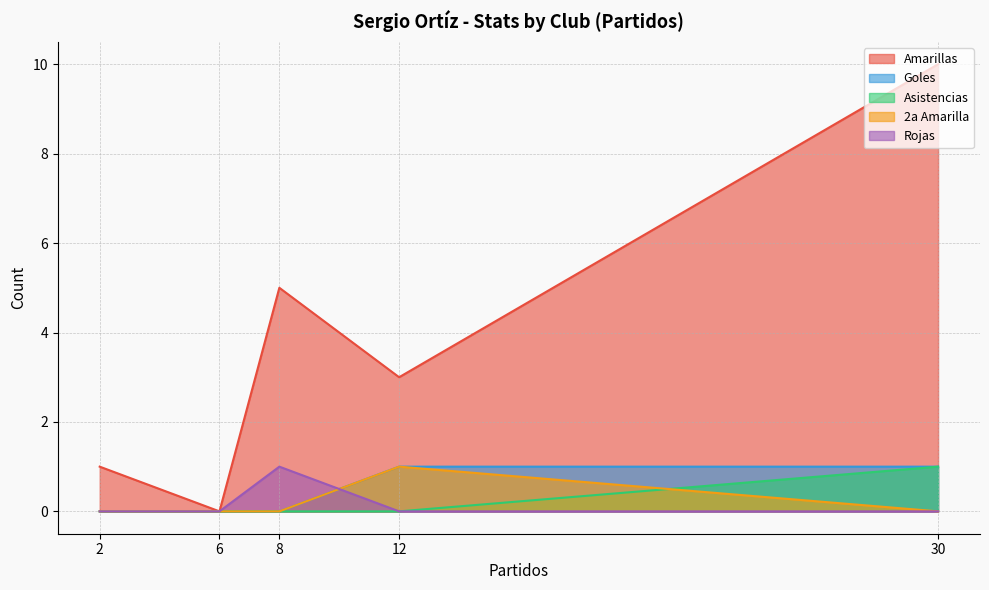

At 8, list the series in order from smallest to largest.

Goles, Asistencias, 2a Amarilla, Rojas, Amarillas